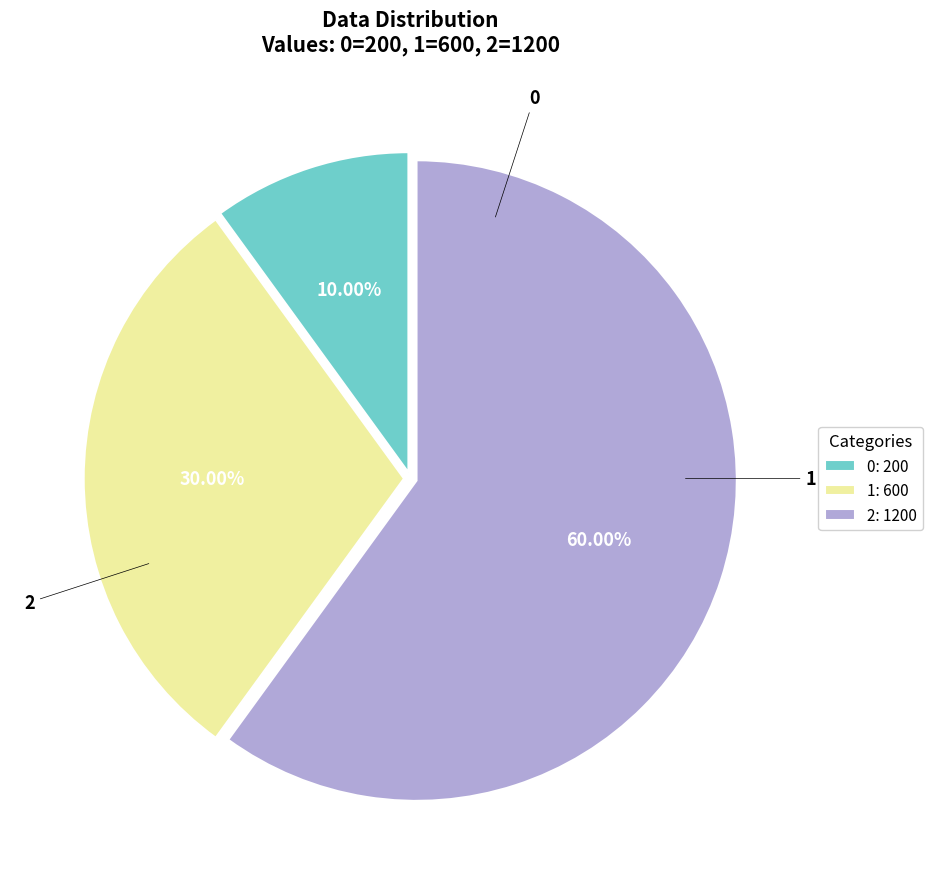

Which category accounts for the majority?

2